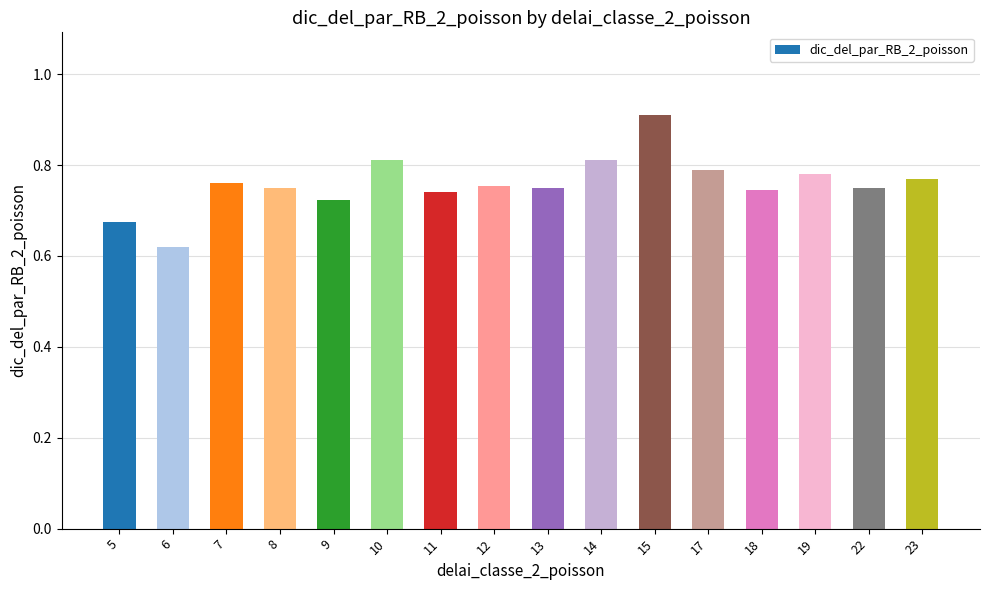

What is the difference between the maximum and minimum values?

0.3